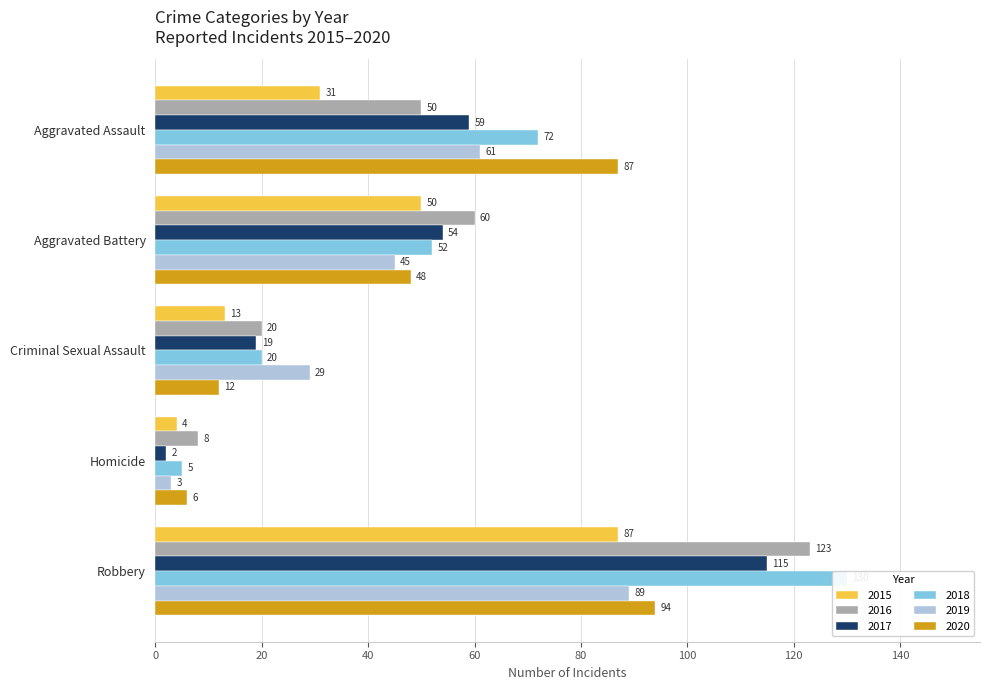

Is the value of 2018 at Robbery greater than the value of 2015 at Aggravated Battery?

Yes